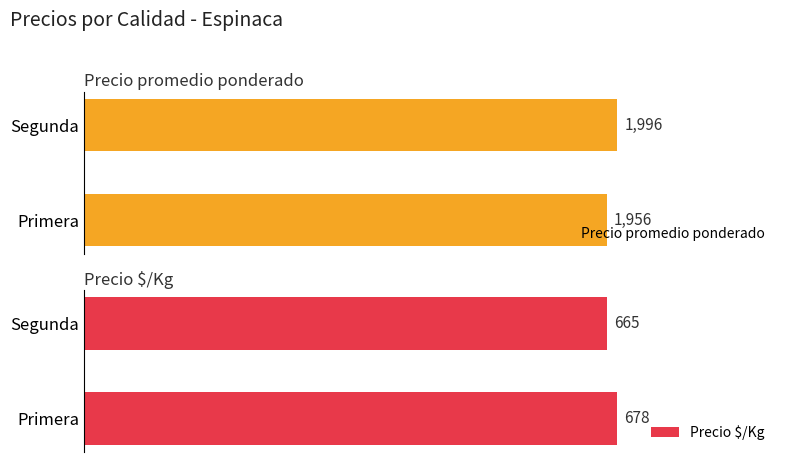

What are all the series names shown in the legend?

Precio promedio ponderado, Precio $/Kg